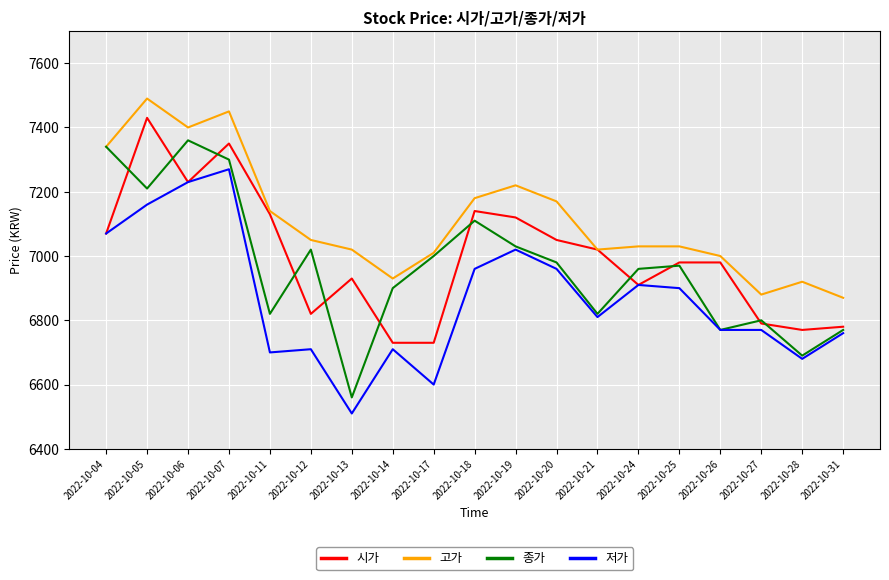

Reading left to right, what are all the values shown in this chart?

시가: 7070	7430	7230	7350	7130	6820	6930	6730	6730	7140	7120	7050	7020	6910	6980	6980	6790	6770	6780
고가: 7340	7490	7400	7450	7140	7050	7020	6930	7010	7180	7220	7170	7020	7030	7030	7000	6880	6920	6870
종가: 7340	7210	7360	7300	6820	7020	6560	6900	7000	7110	7030	6980	6820	6960	6970	6770	6800	6690	6770
저가: 7070	7160	7230	7270	6700	6710	6510	6710	6600	6960	7020	6960	6810	6910	6900	6770	6770	6680	6760